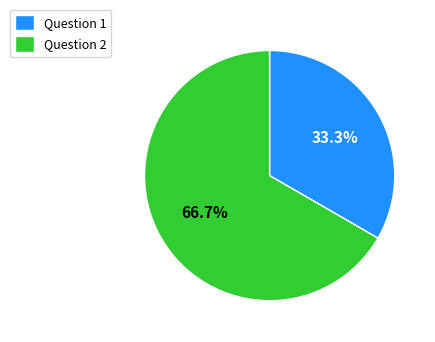

The Question 1 slice represents 33% of the pie. True or false?

True